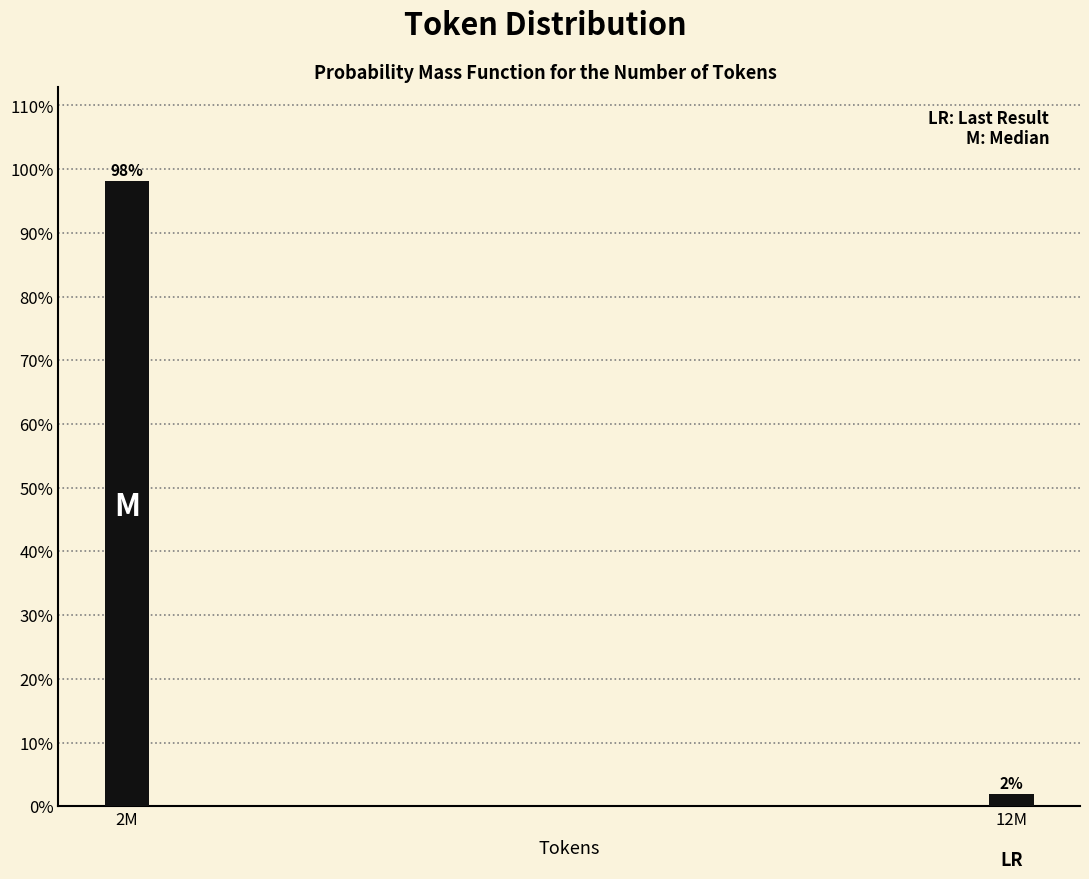

What is the average value?

50.0